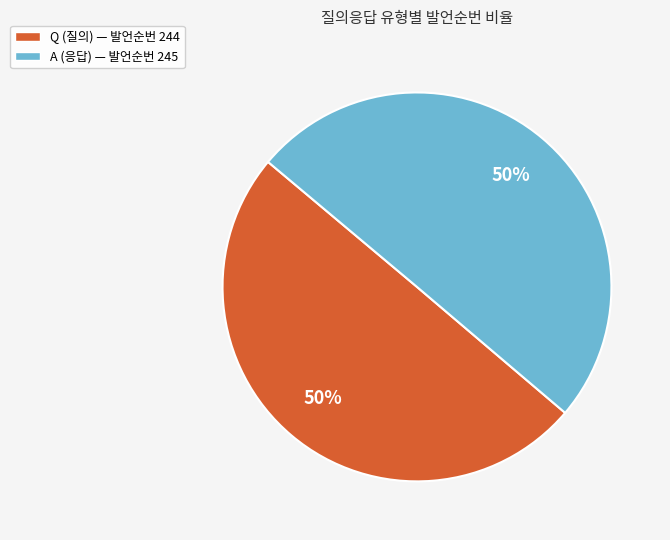

Approximately how many times larger is the value at Q (질의) — 발언순번 244 compared to A (응답) — 발언순번 245?

1.0